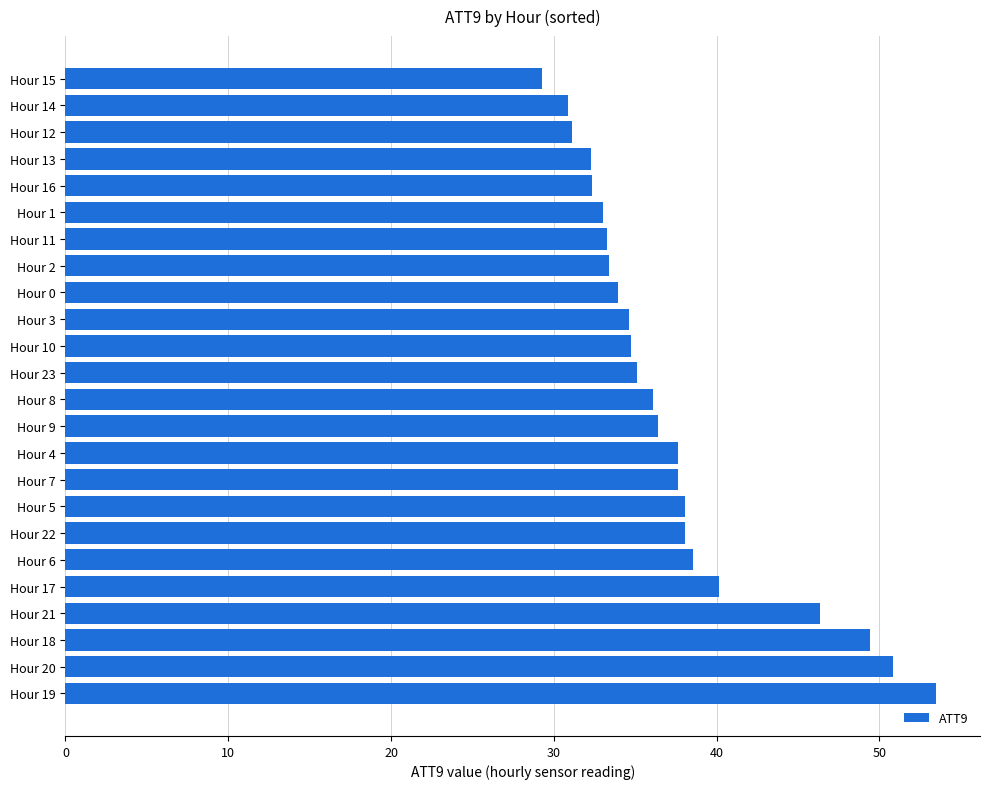

Approximately how many times larger is the value at Hour 13 compared to Hour 16?

1.0